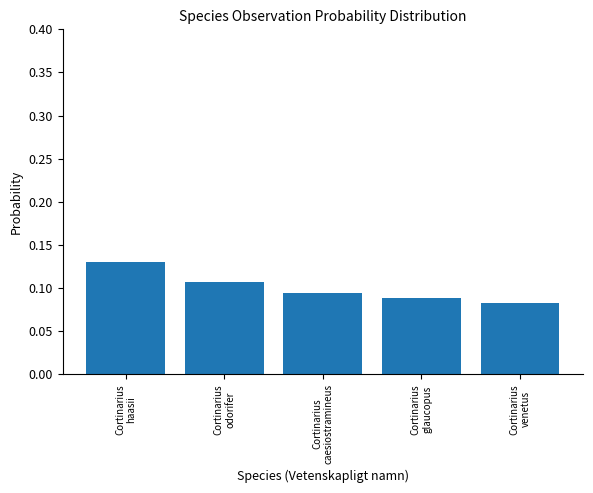

Count the values in the range 0 to 1.

5